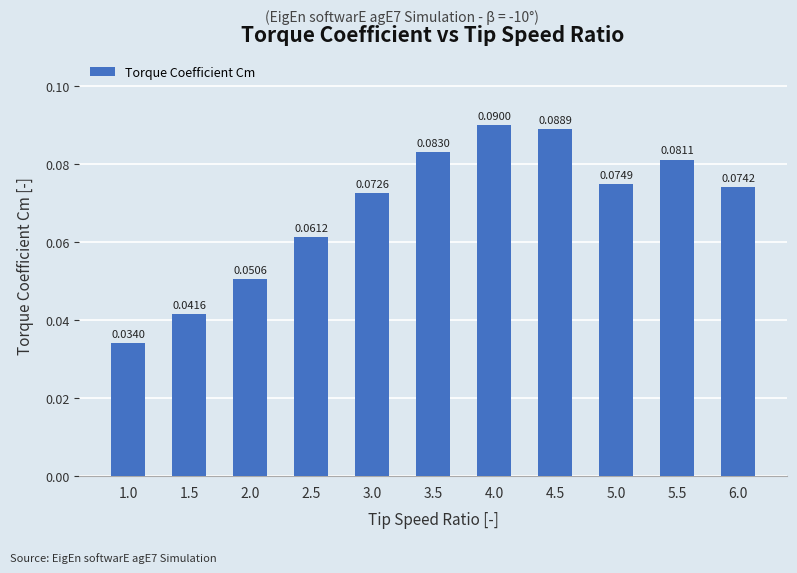

How many bars are there in total?

11